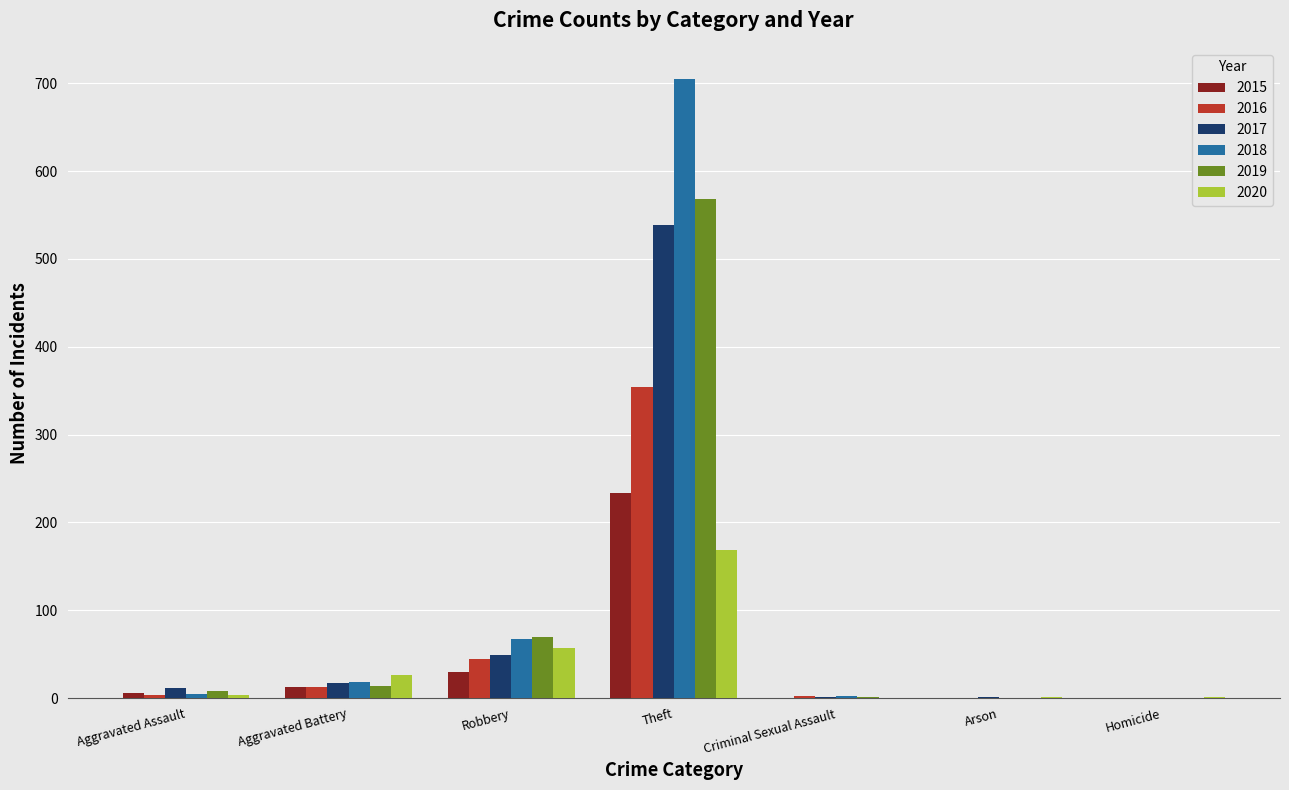

What are all the series names shown in the legend?

2015, 2016, 2017, 2018, 2019, 2020